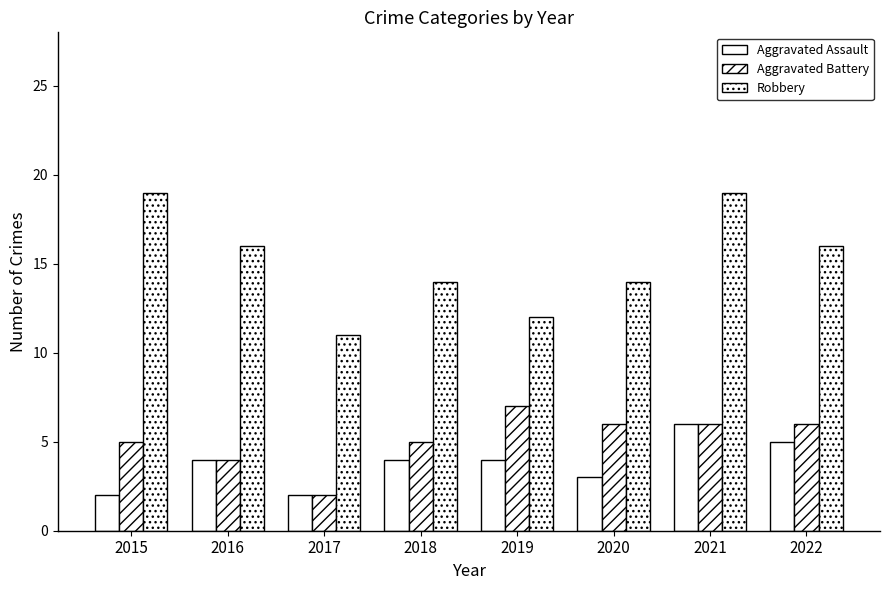

What is the total value across all series at 2021?

31